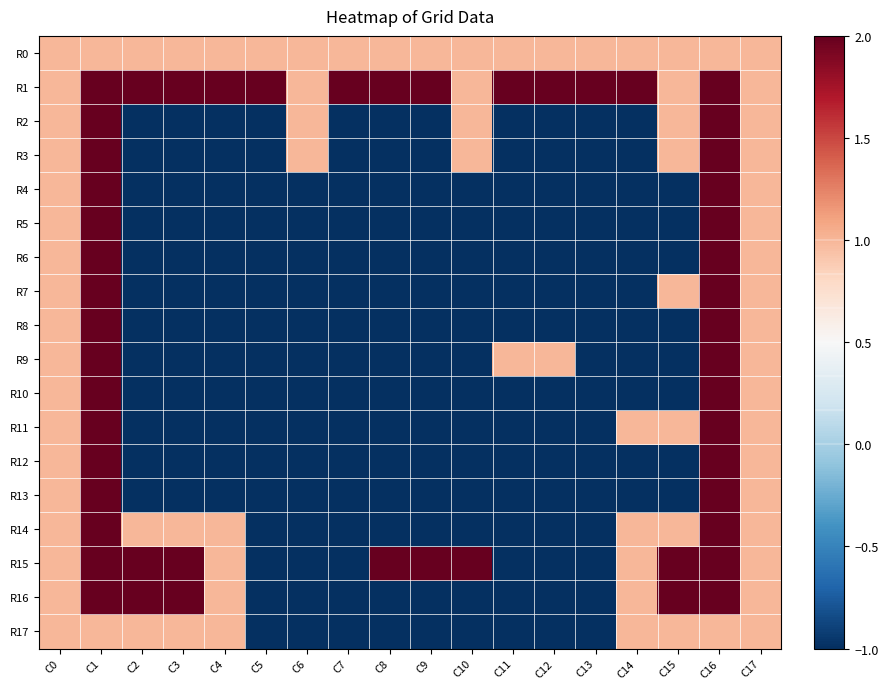

Which label corresponds to the largest value in the chart?

C1